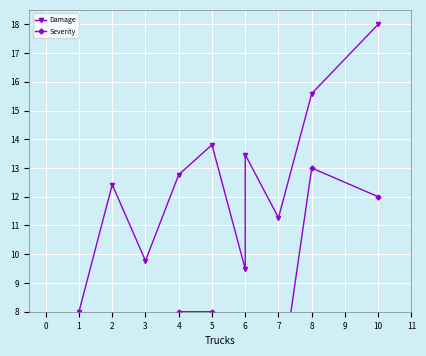

What is the average value of the Damage series?

12.5